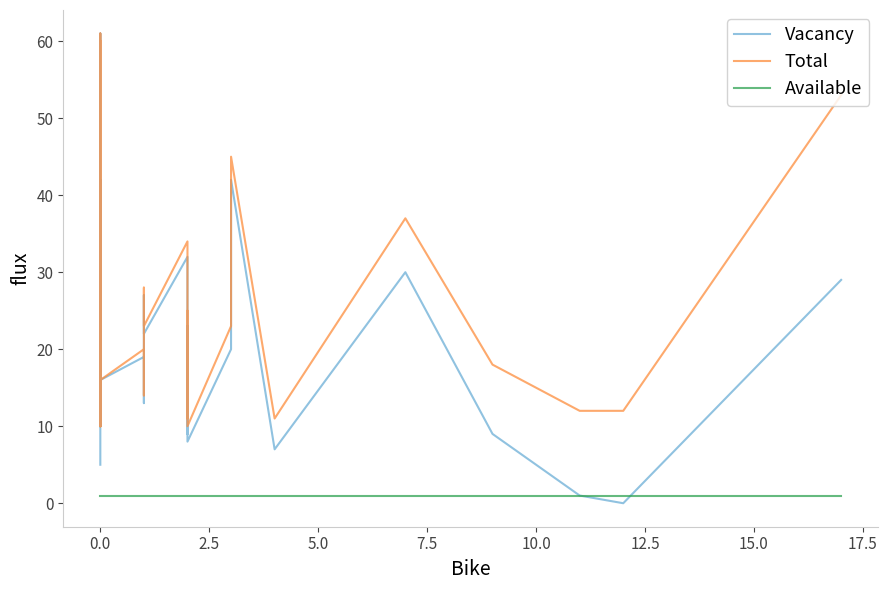

True or false: Available and Total cross at least once.

False